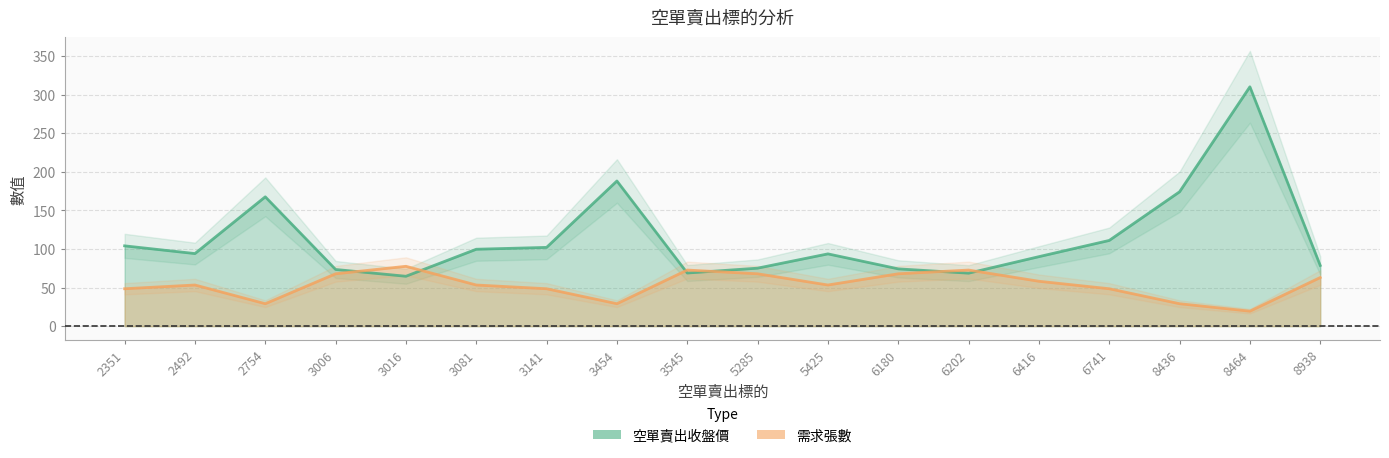

What value does the 空單賣出收盤價 series have at 3545?

68.8